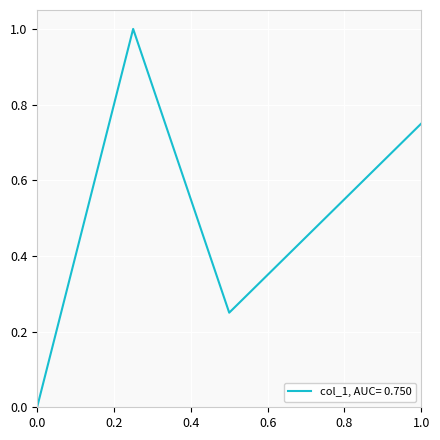

How many values exceed 0?

4